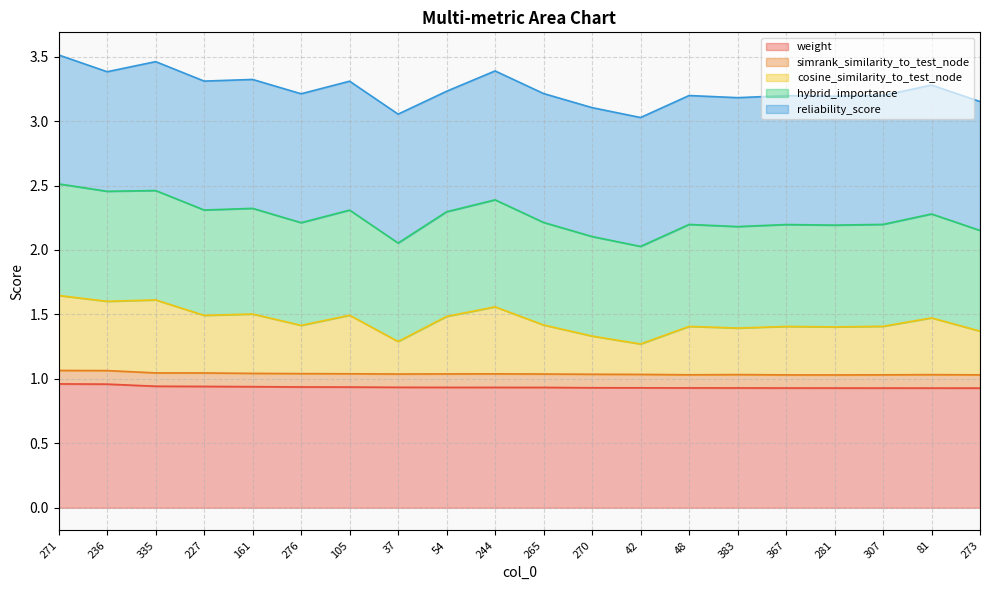

True or false: weight and cosine_similarity_to_test_node cross at least once.

False